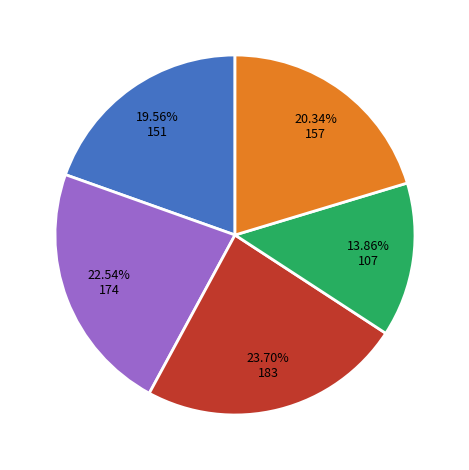

Is there any slice that represents more than half of the pie?

No